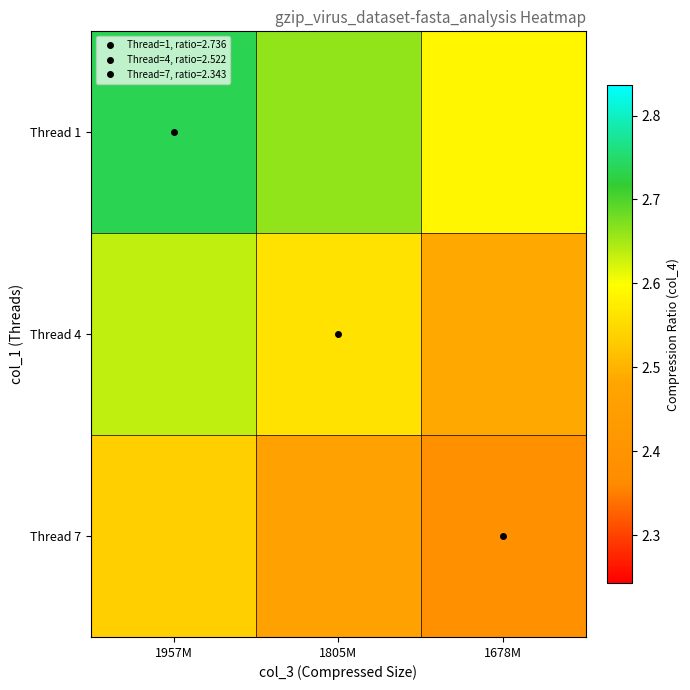

Which series has the largest total across all categories?

Thread 1